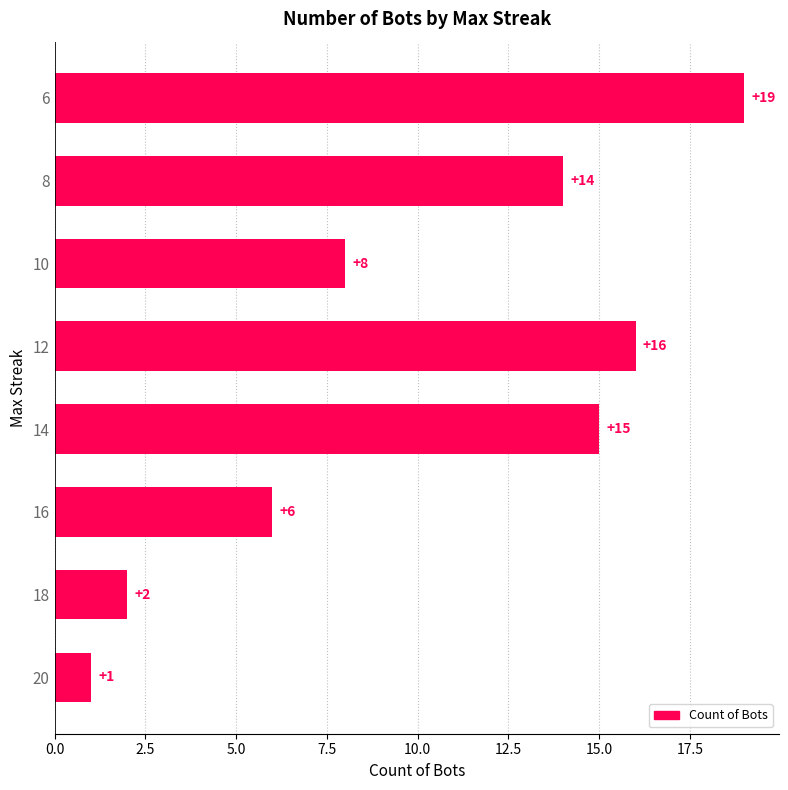

What is the difference between the second highest and minimum values?

15